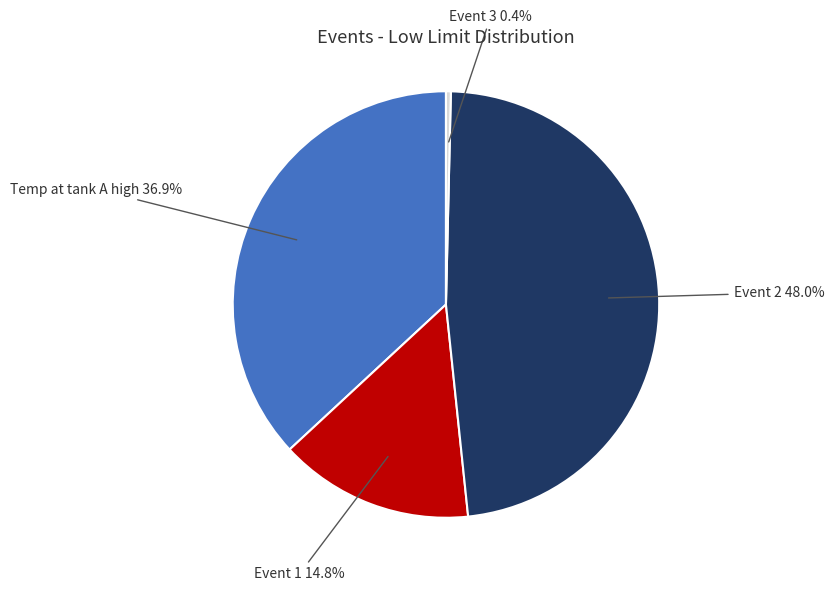

Is there a majority slice in this chart?

No